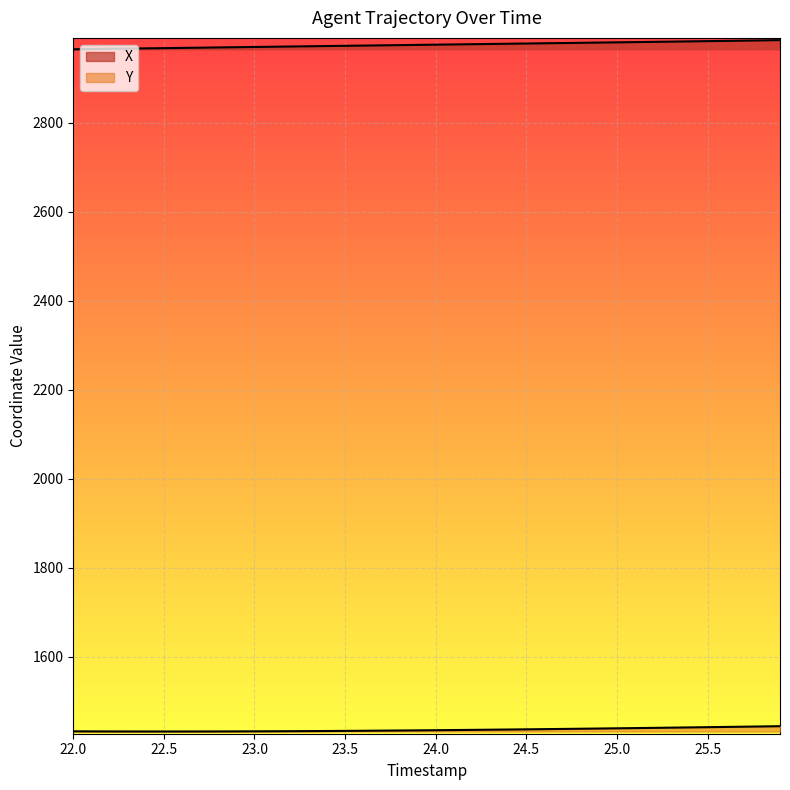

What is the sum of all X values?

118995.5